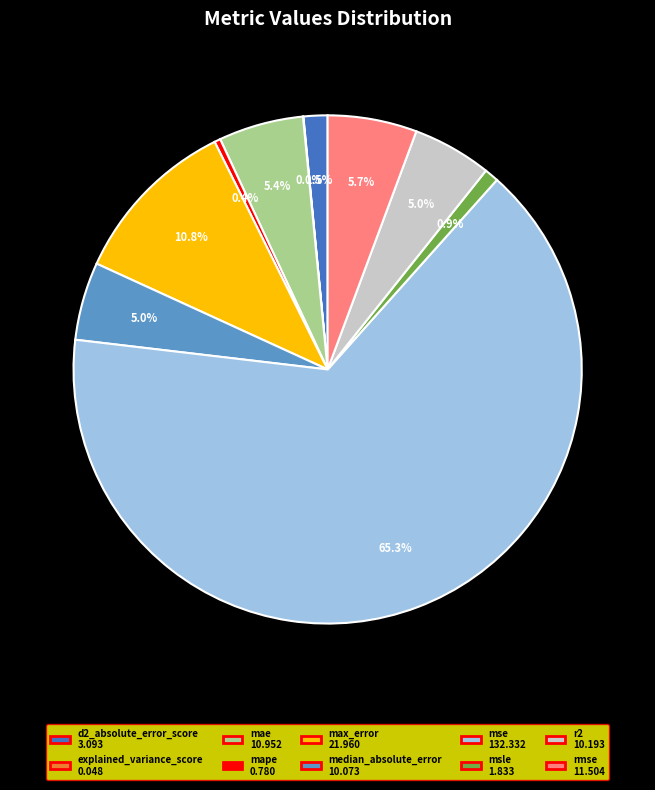

Is there a majority slice in this chart?

Yes